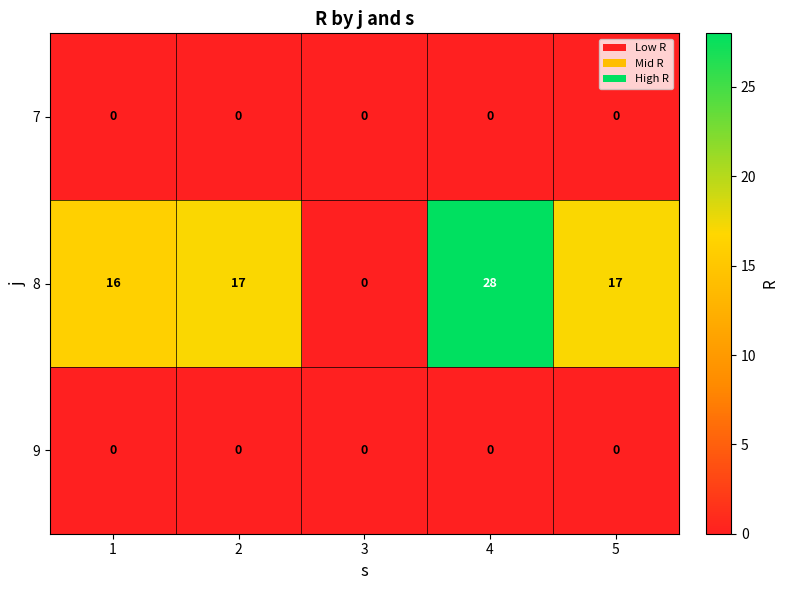

True or false: 8 has a value of 16 at 1.

True